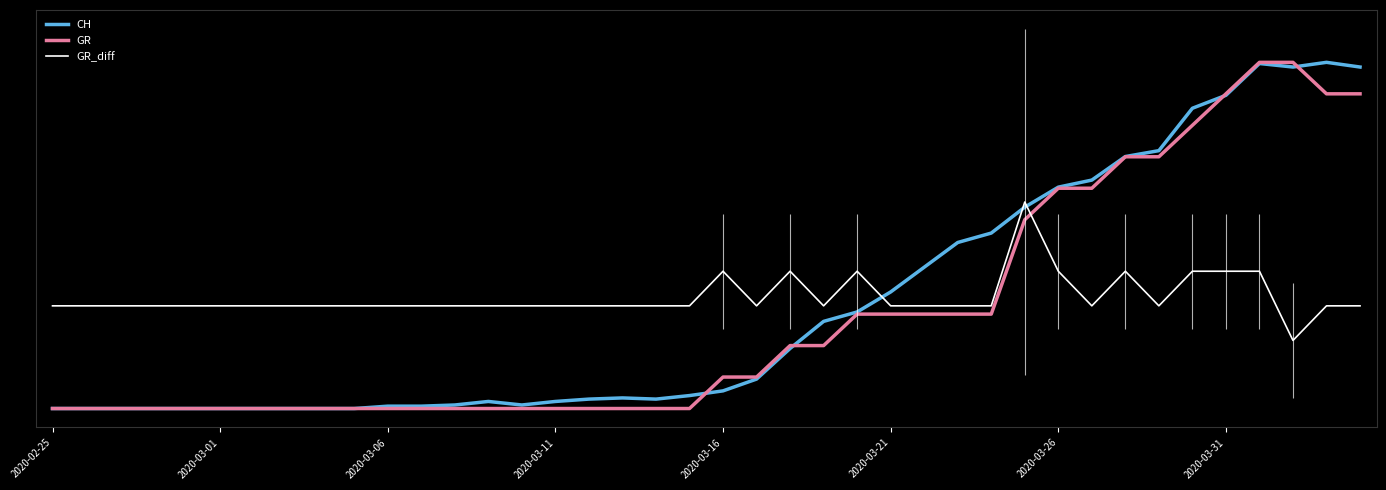

What position from the right is 34?

6